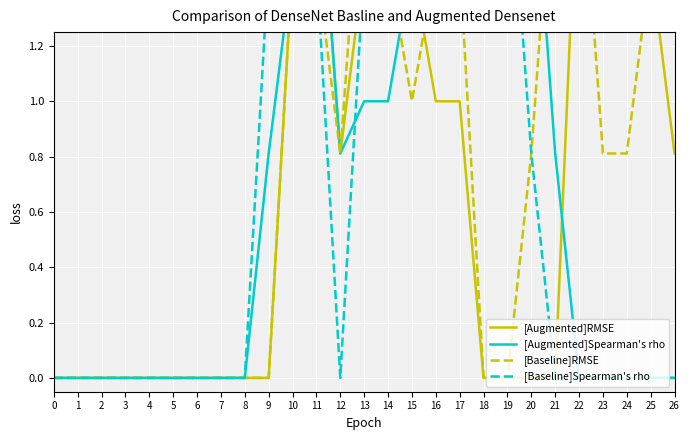

Which series has the largest range (max minus min)?

[Augmented]RMSE